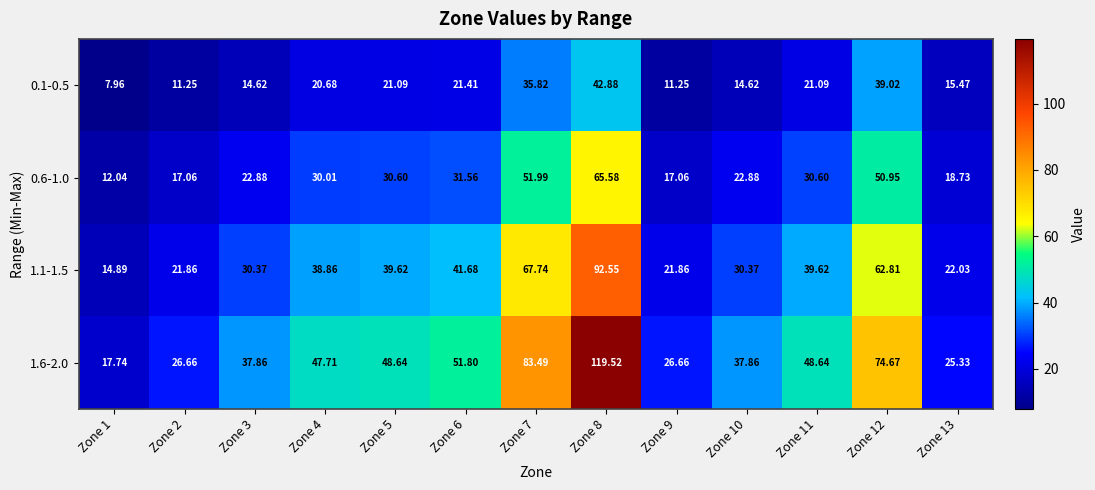

List the series in order of their overall mean, lowest first.

0.1-0.5, 0.6-1.0, 1.1-1.5, 1.6-2.0